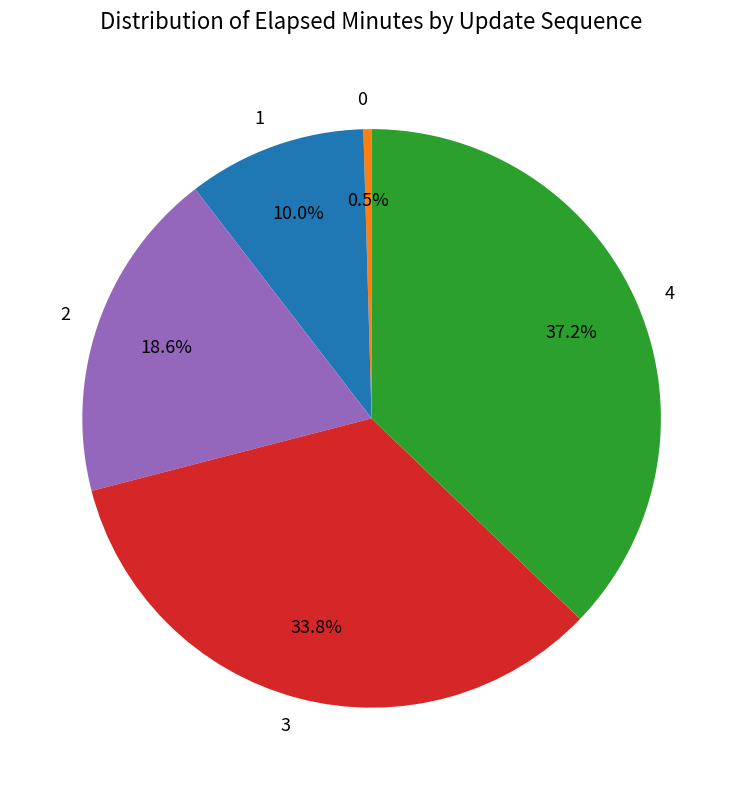

To the nearest percent, what is the combined percentage of 1 and 2?

29%